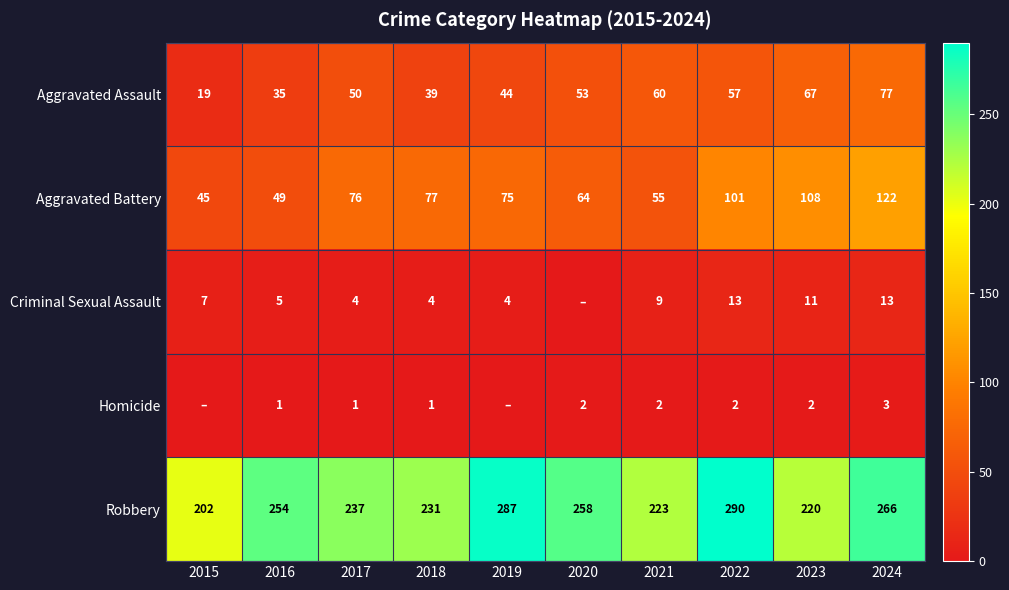

What is the spread (max minus min) of values at 2024?

263